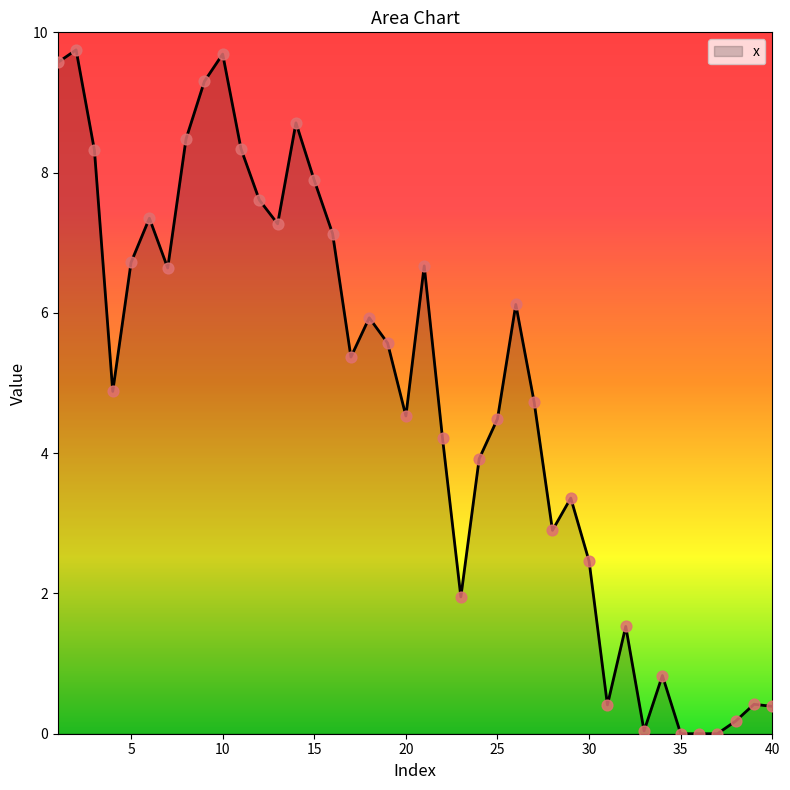

What is the maximum value shown in the chart?

9.8